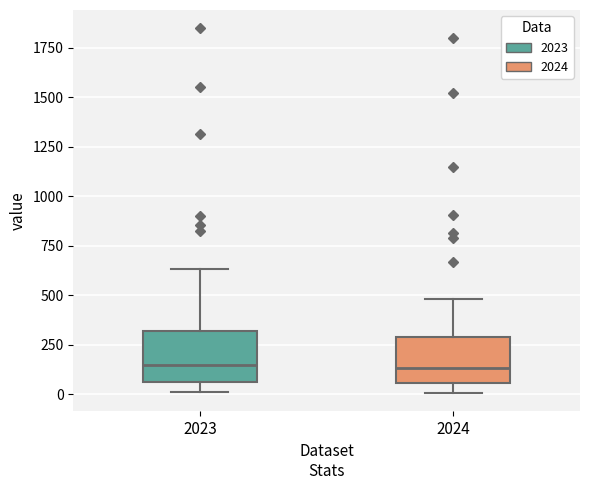

Reading left to right, transcribe this box plot: for each box, give where its median line is, the range the box spans, and where its two whiskers end, as read against the y-axis. The values are not printed on the chart, so give them approximately, as read against the axis.

2023: median 150, box 50 to 300, whiskers 0 to 650
2024: median 150, box 50 to 300, whiskers 0 to 500